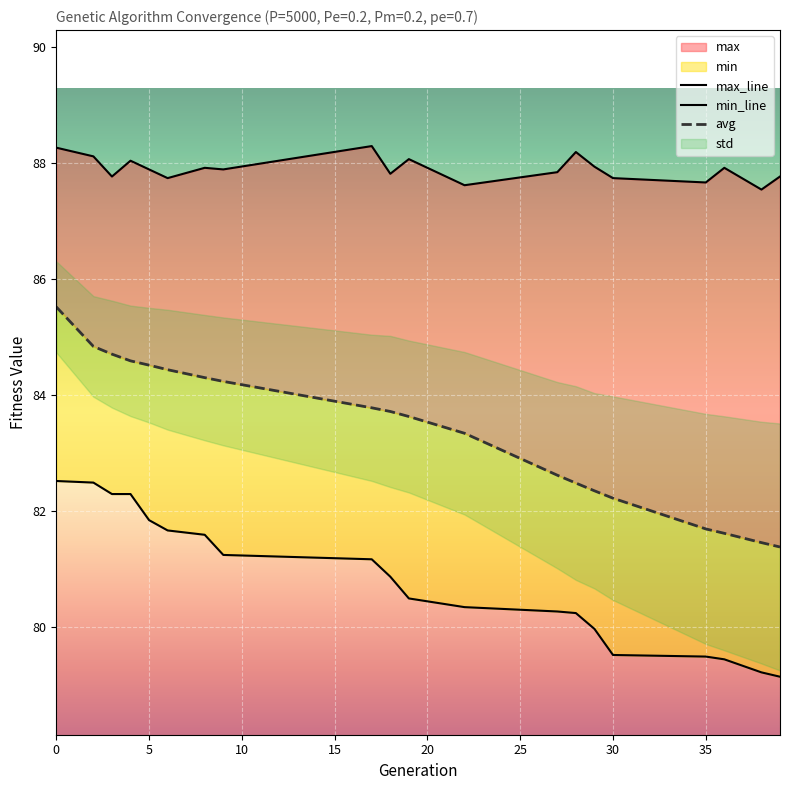

Is the value of avg at 12 greater than the value of max_line at 12?

No